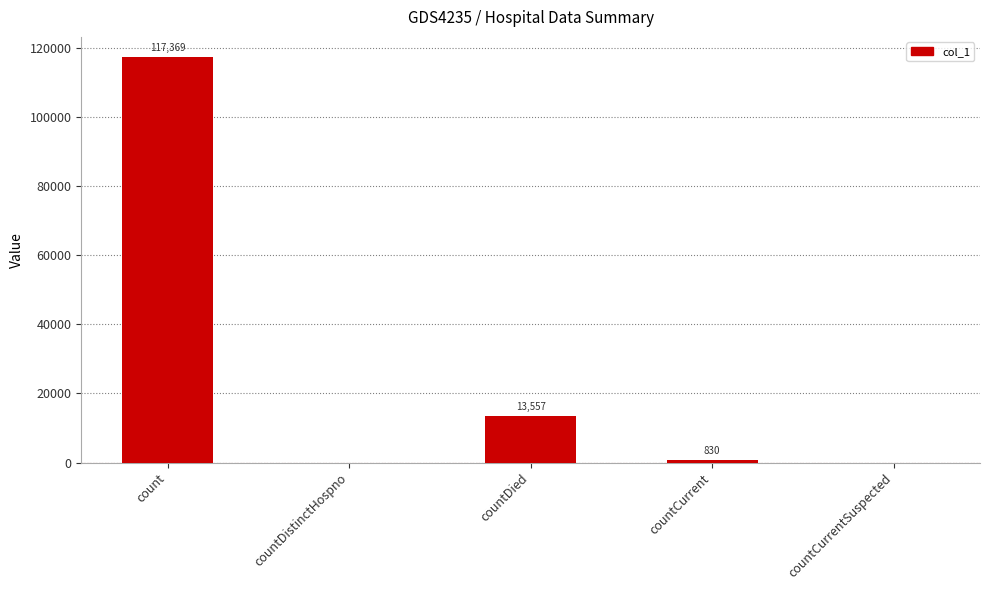

At which category does the chart reach its peak across all series?

count